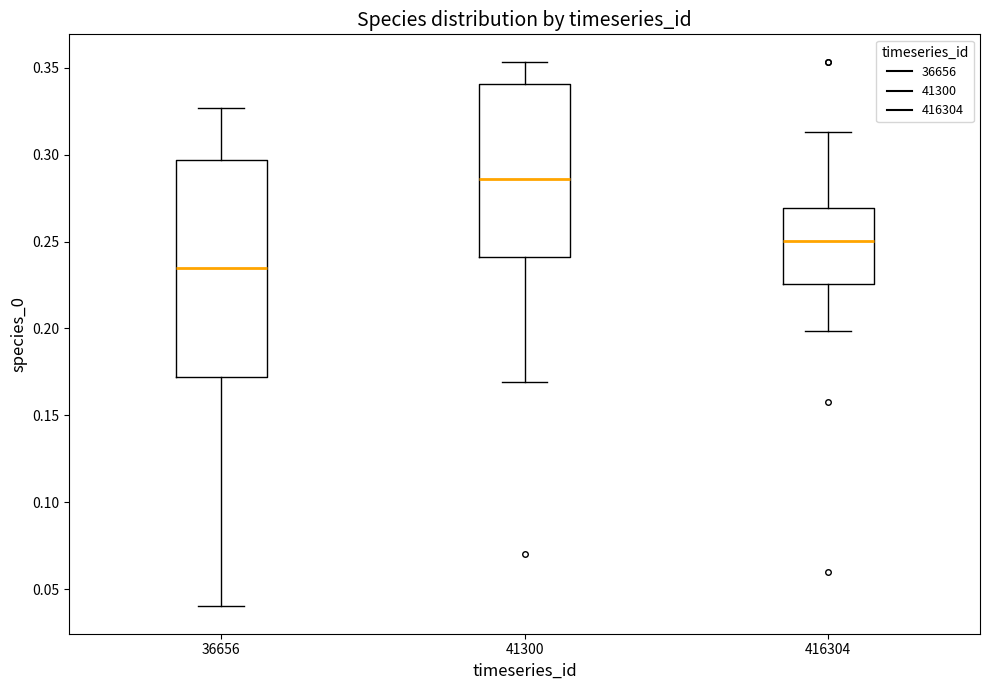

Reading left to right, transcribe this box plot: for each box, give where its median line is, the range the box spans, and where its two whiskers end, as read against the y-axis. The values are not printed on the chart, so give them approximately, as read against the axis.

36656: median 0.235, box 0.170 to 0.295, whiskers 0.040 to 0.325
41300: median 0.285, box 0.240 to 0.340, whiskers 0.170 to 0.355
416304: median 0.250, box 0.225 to 0.270, whiskers 0.200 to 0.315